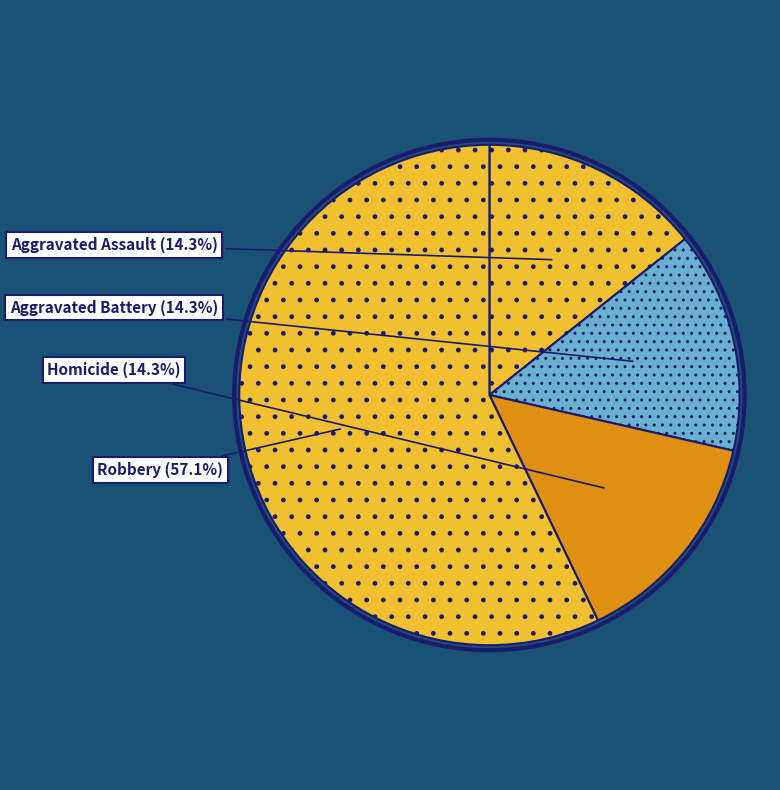

Between Aggravated Assault and Robbery, which is larger?

Robbery